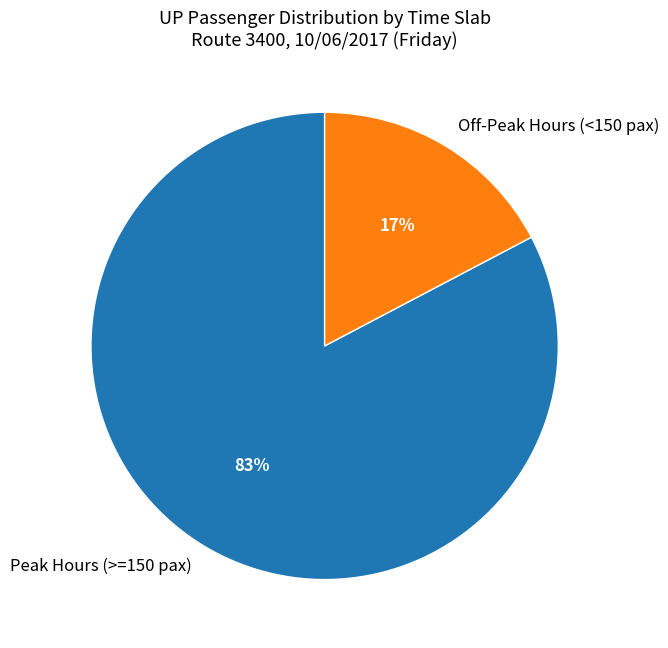

True or false: Peak Hours (>=150 pax) accounts for 83% of the total.

True